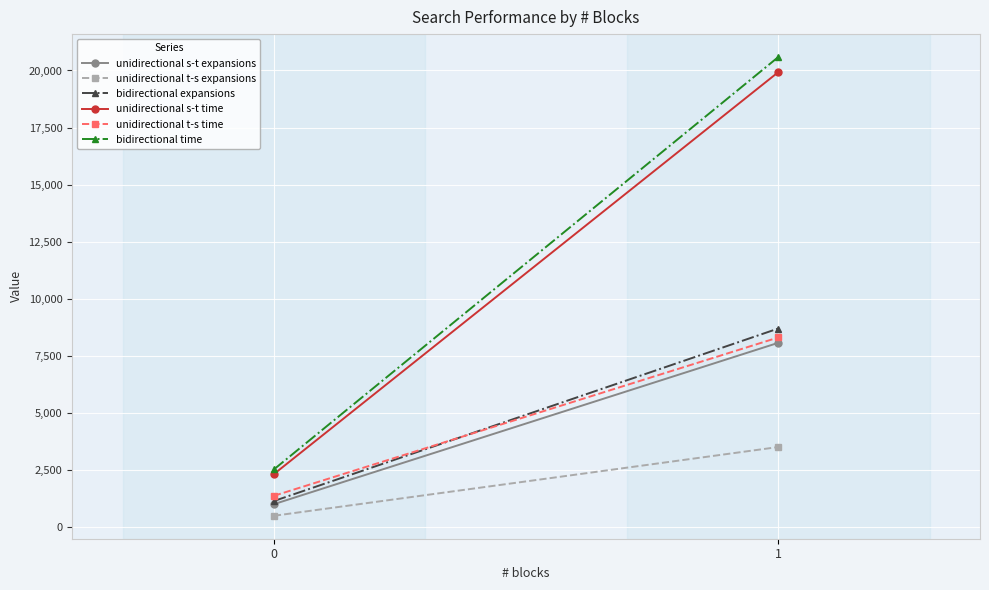

Between 1 and 0, which is larger?

1